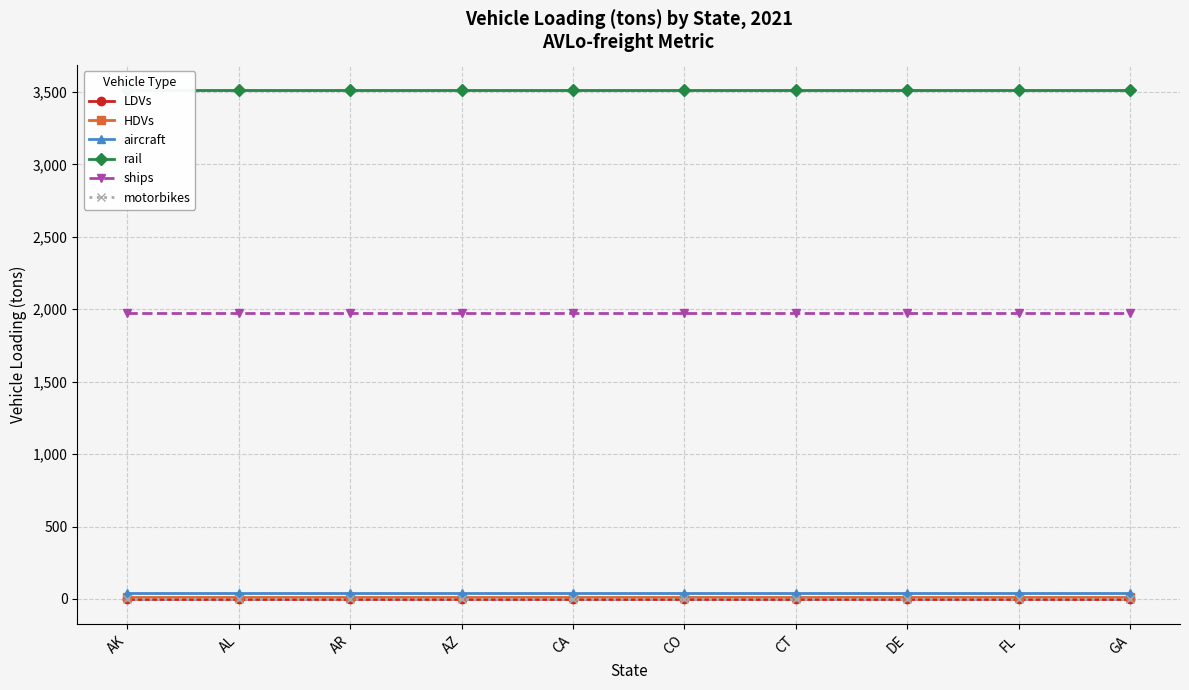

What is the sum of all HDVs values?

160.0